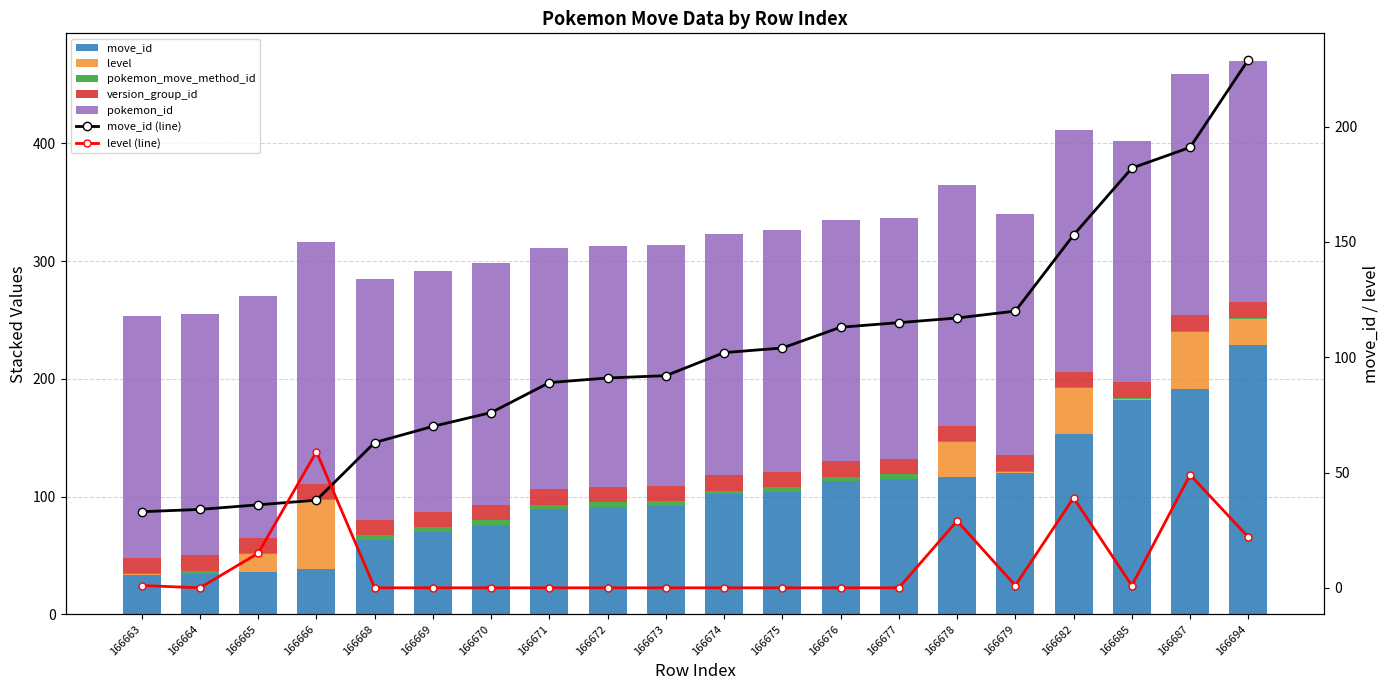

What is the difference between the move_id values at 166694 and 166669?

159